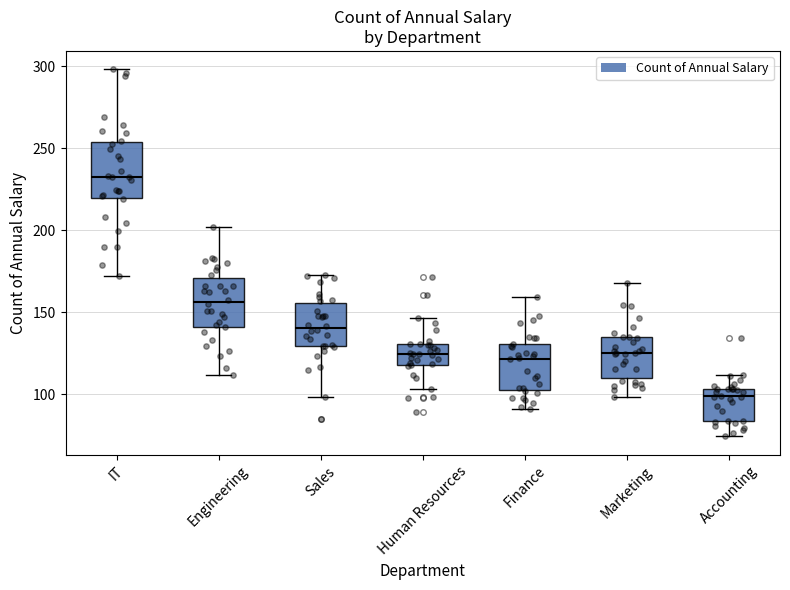

Where does the lower whisker of the box for Finance end on the y-axis? The values are not printed on the chart, so give them approximately, as read against the axis.

90